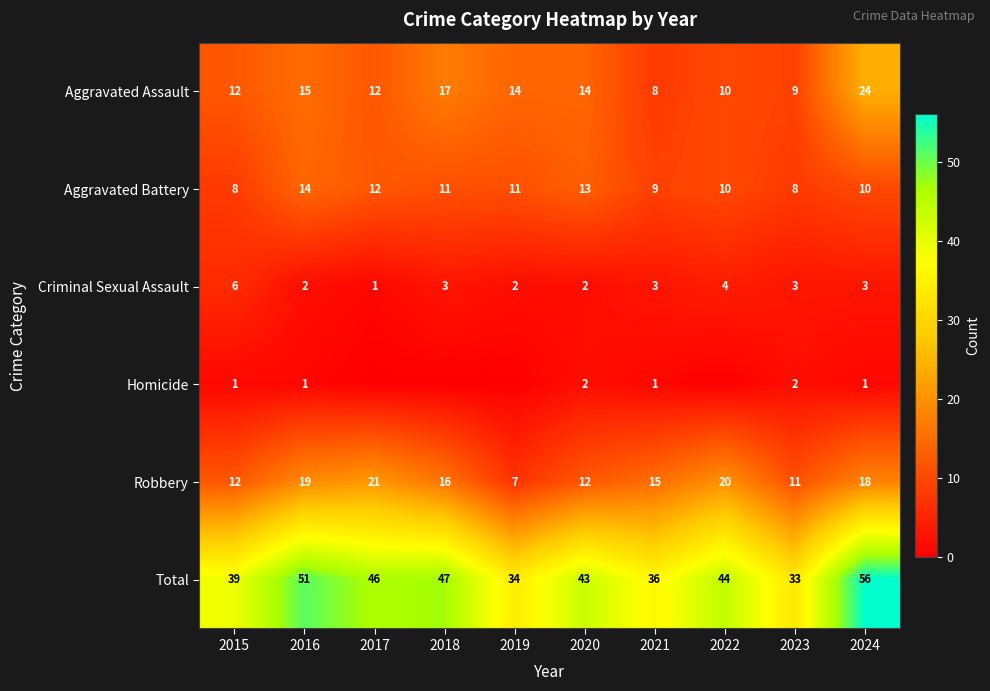

At which label does Robbery reach its peak?

2017